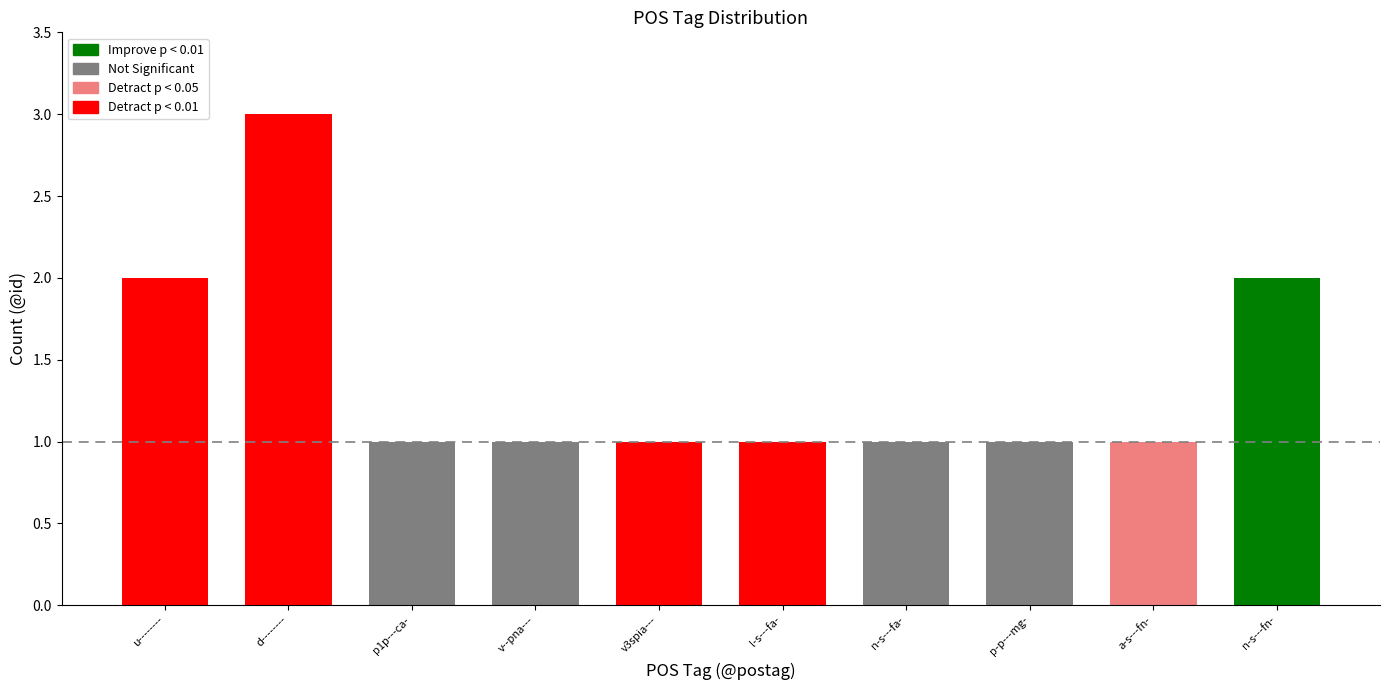

The chart shows a value of 2 at l-s---fa-. True or false?

False